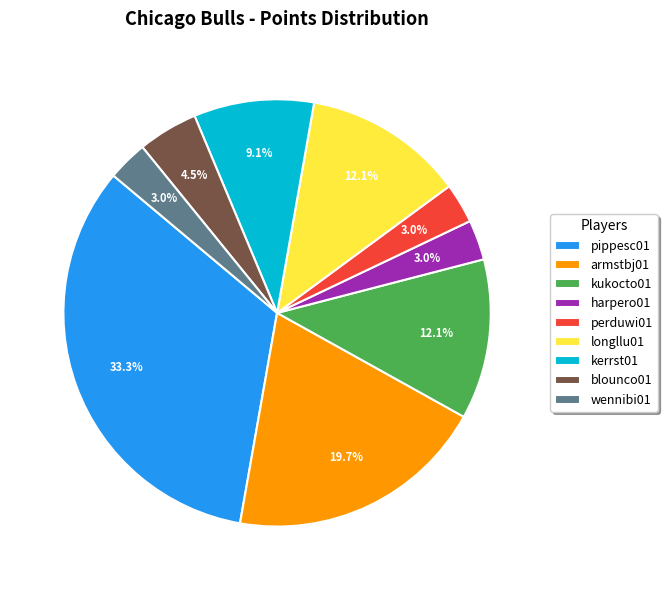

True or false: kerrst01 accounts for 9% of the total.

True